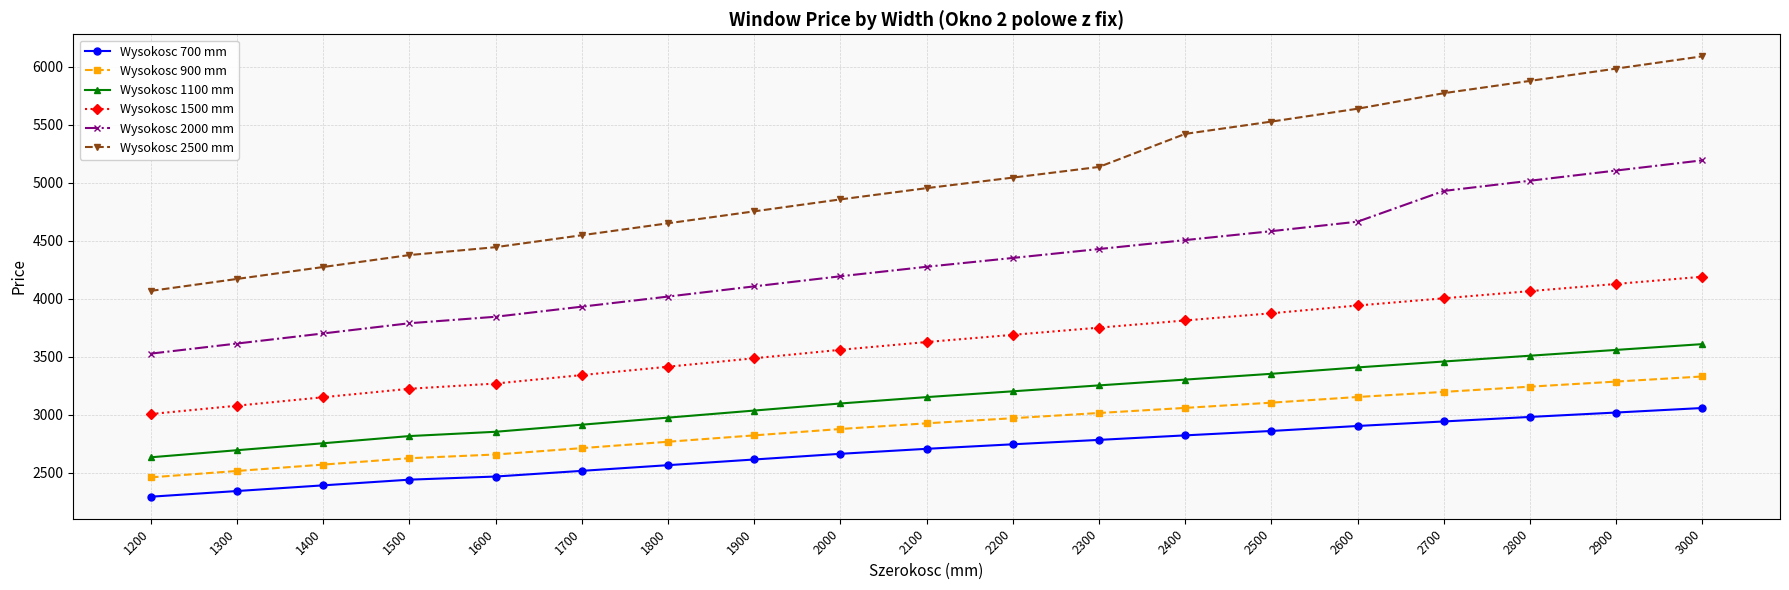

Reading left to right, list all the values displayed in this chart.

Wysokosc 700 mm: 1200=2293	1300=2342	1400=2391	1500=2440	1600=2467	1700=2516	1800=2565	1900=2614	2000=2663	2100=2706	2200=2745	2300=2783	2400=2822	2500=2860	2600=2903	2700=2942	2800=2981	2900=3019	3000=3058
Wysokosc 900 mm: 1200=2460	1300=2515	1400=2570	1500=2625	1600=2657	1700=2712	1800=2767	1900=2822	2000=2877	2100=2926	2200=2970	2300=3015	2400=3059	2500=3104	2600=3153	2700=3197	2800=3242	2900=3286	3000=3330
Wysokosc 1100 mm: 1200=2633	1300=2694	1400=2754	1500=2816	1600=2853	1700=2914	1800=2975	1900=3036	2000=3097	2100=3152	2200=3202	2300=3253	2400=3303	2500=3353	2600=3408	2700=3459	2800=3509	2900=3559	3000=3609
Wysokosc 1500 mm: 1200=3006	1300=3078	1400=3151	1500=3224	1600=3269	1700=3342	1800=3414	1900=3487	2000=3560	2100=3627	2200=3689	2300=3751	2400=3813	2500=3875	2600=3942	2700=4004	2800=4066	2900=4128	3000=4190
Wysokosc 2000 mm: 1200=3527	1300=3614	1400=3701	1500=3789	1600=3845	1700=3932	1800=4019	1900=4107	2000=4194	2100=4276	2200=4352	2300=4429	2400=4506	2500=4583	2600=4665	2700=4930	2800=5018	2900=5106	3000=5194
Wysokosc 2500 mm: 1200=4068	1300=4171	1400=4274	1500=4377	1600=4445	1700=4548	1800=4651	1900=4754	2000=4857	2100=4954	2200=5045	2300=5137	2400=5422	2500=5528	2600=5639	2700=5773	2800=5879	2900=5985	3000=6091